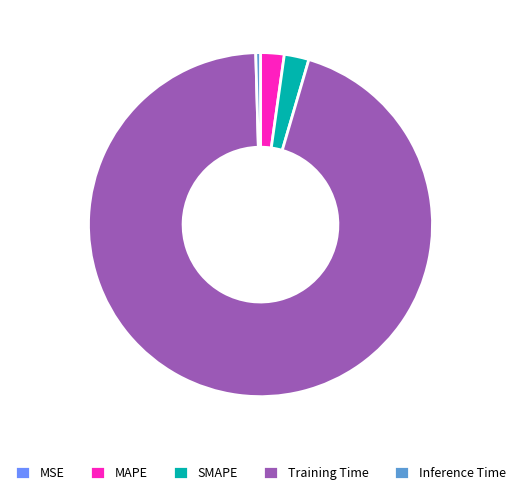

Do Inference Time and MAPE together represent more than half of the pie?

No